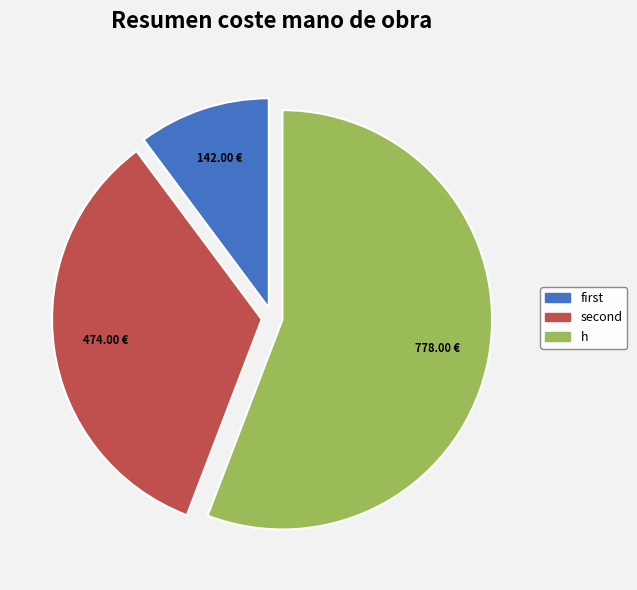

How many slices are in this pie chart?

3